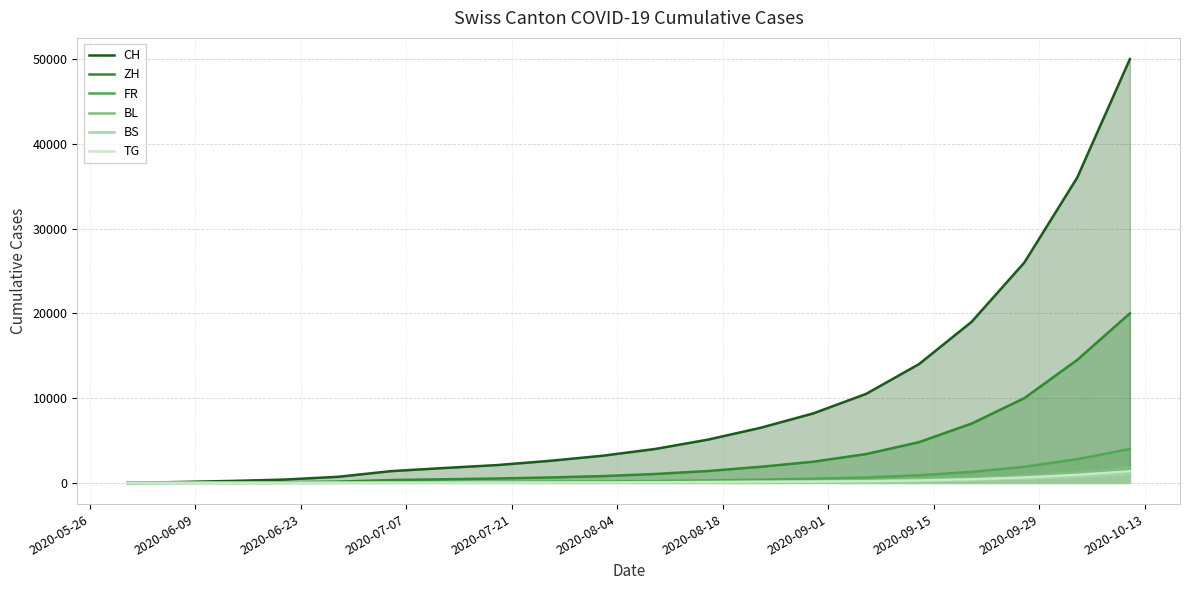

Which series has the widest spread of values?

CH